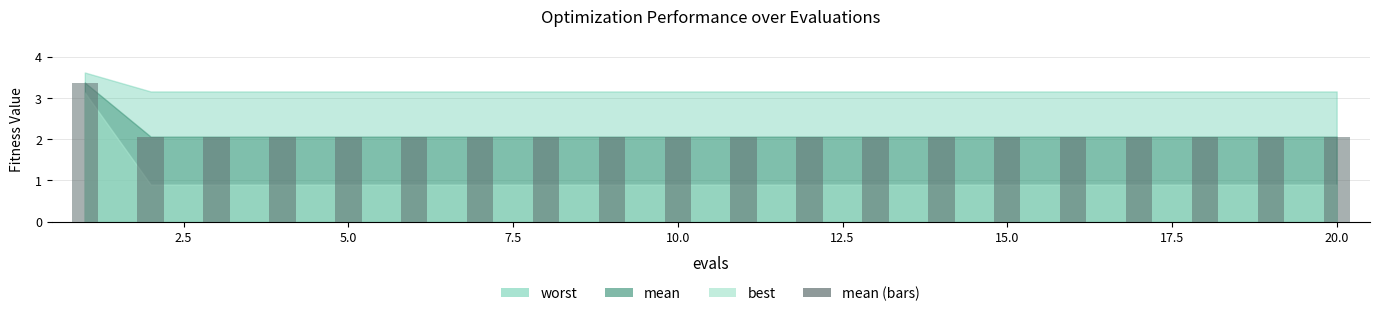

What is the maximum value shown in the chart?

3.4